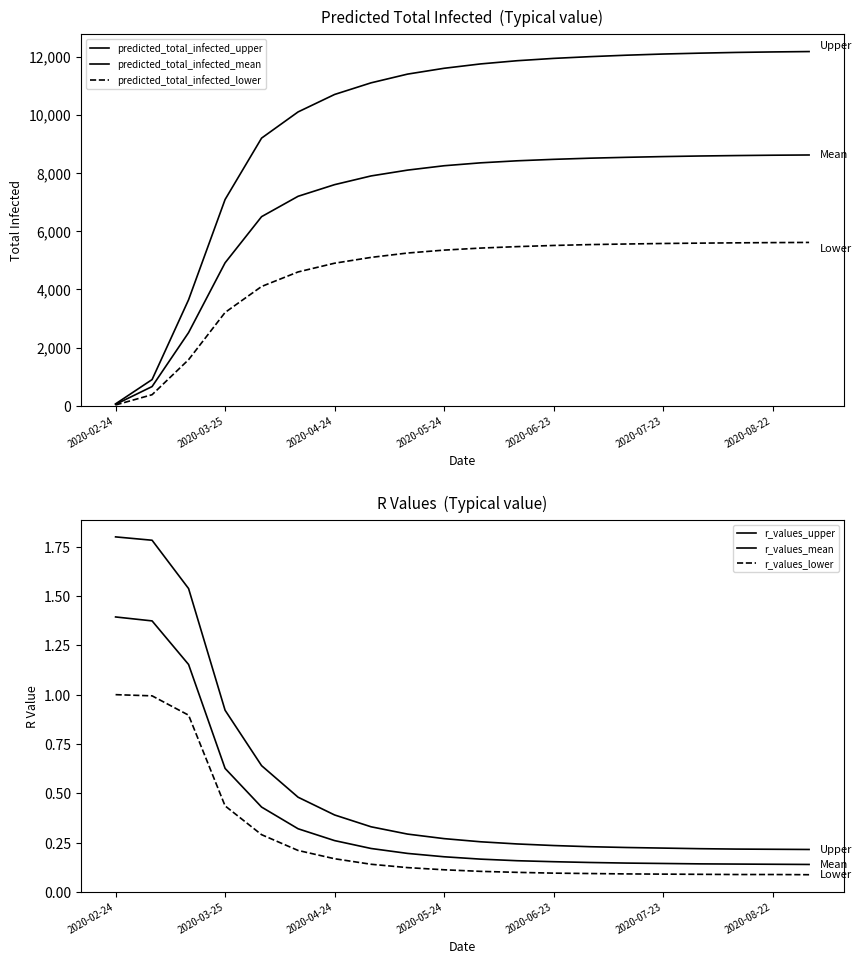

What is the difference between the maximum and minimum values in the r_values_lower series?

0.9